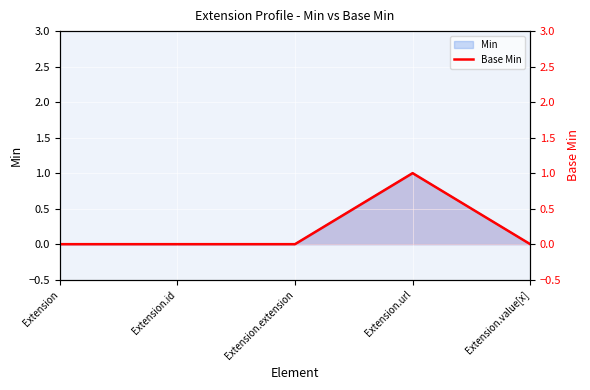

Is it true that the value at Extension.value[x] is 0?

True